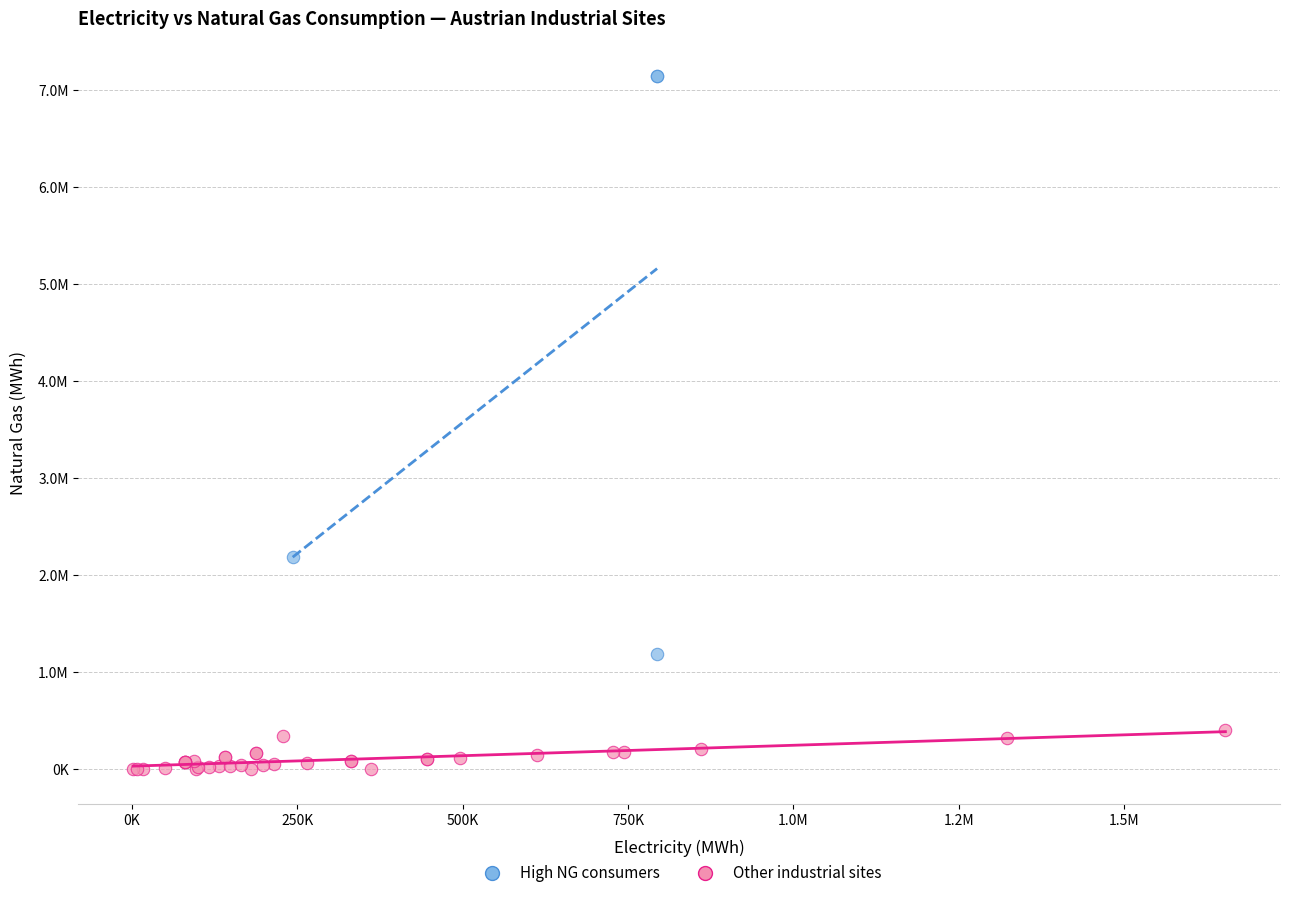

What are all the series names shown in the legend?

High NG consumers, Other industrial sites